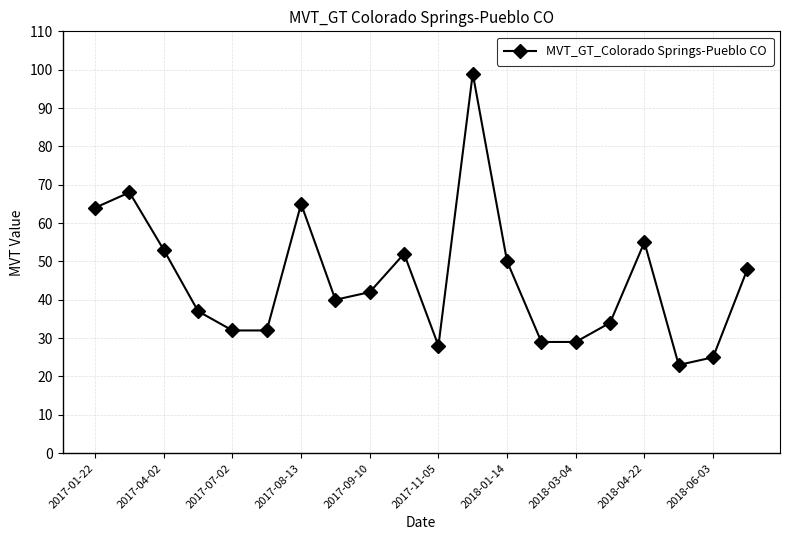

How many interior local peaks (higher than both neighbors) does the data have?

5